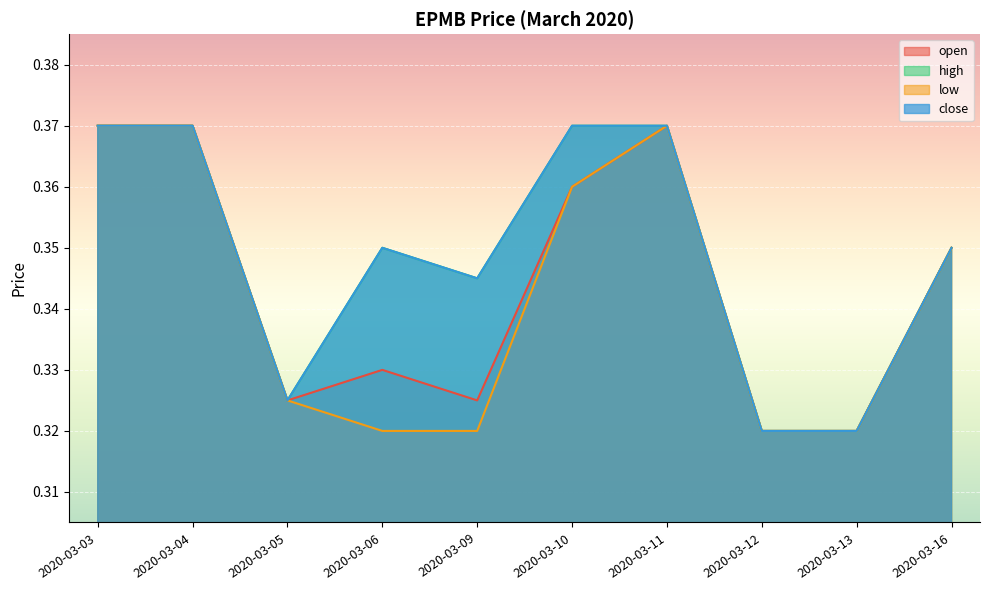

Which category has the highest value in the high series?

2020-03-03